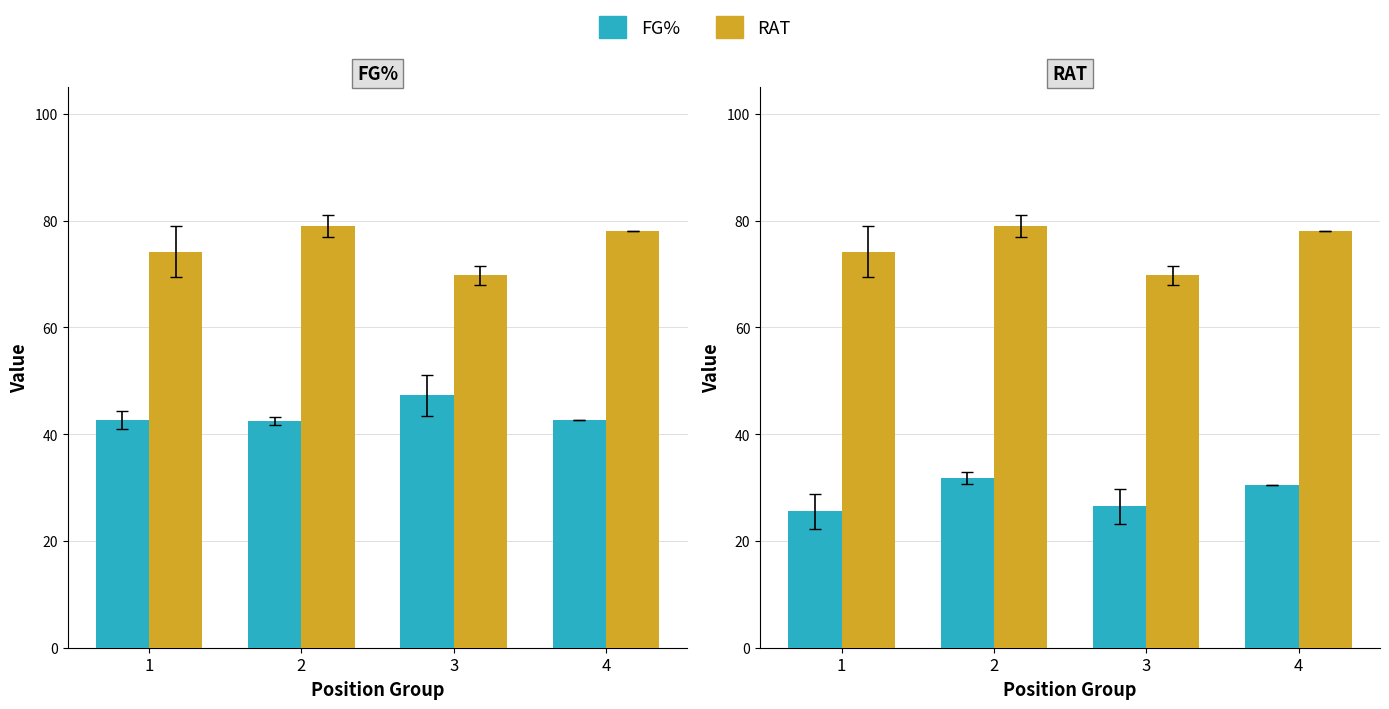

At which category is the sum across all series the highest?

2